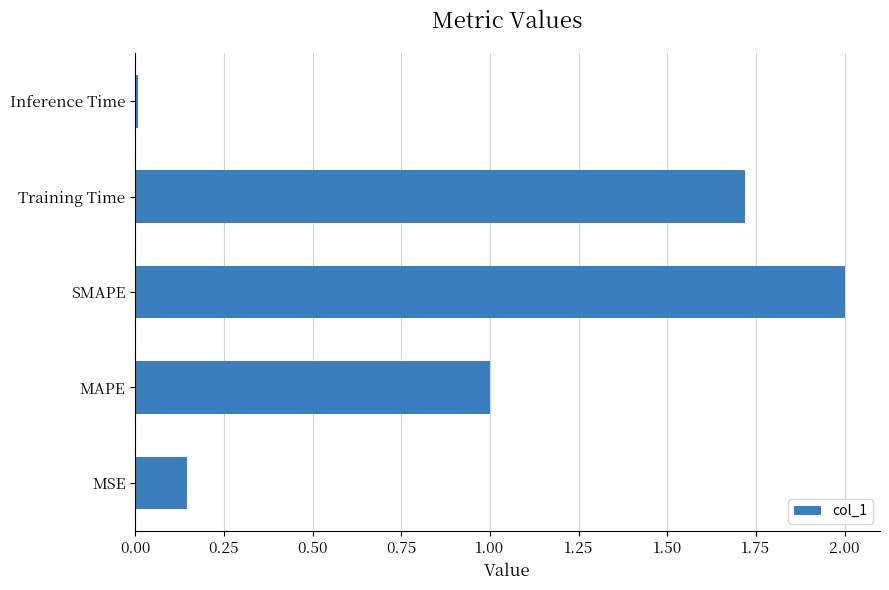

How many values exceed 1?

3